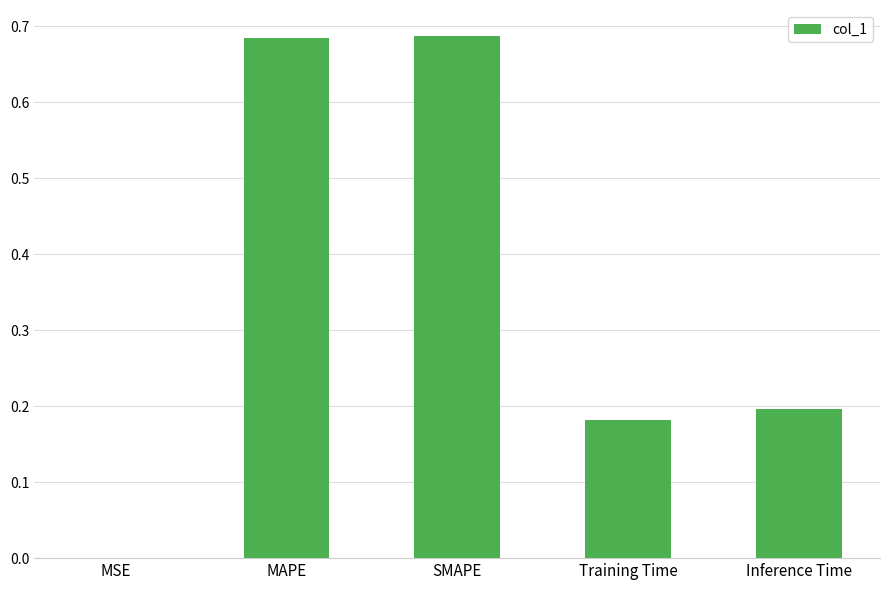

Between Inference Time and SMAPE, which is larger?

SMAPE